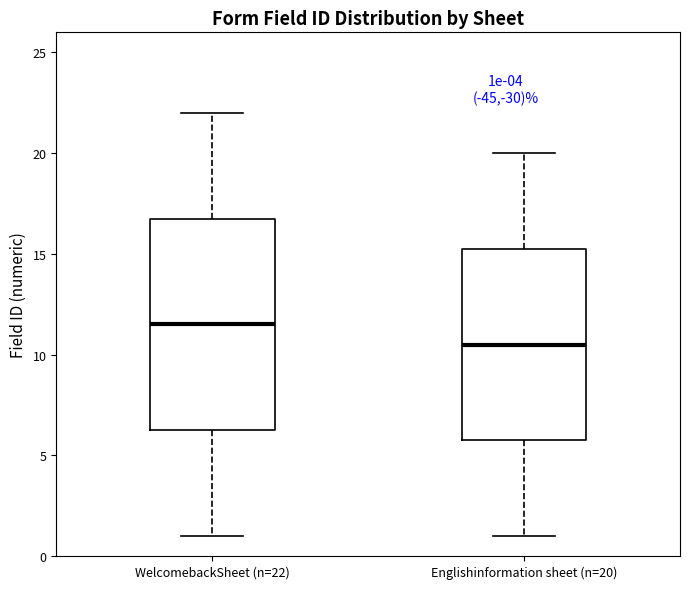

Which box has the highest median line?

WelcomebackSheet (n=22)